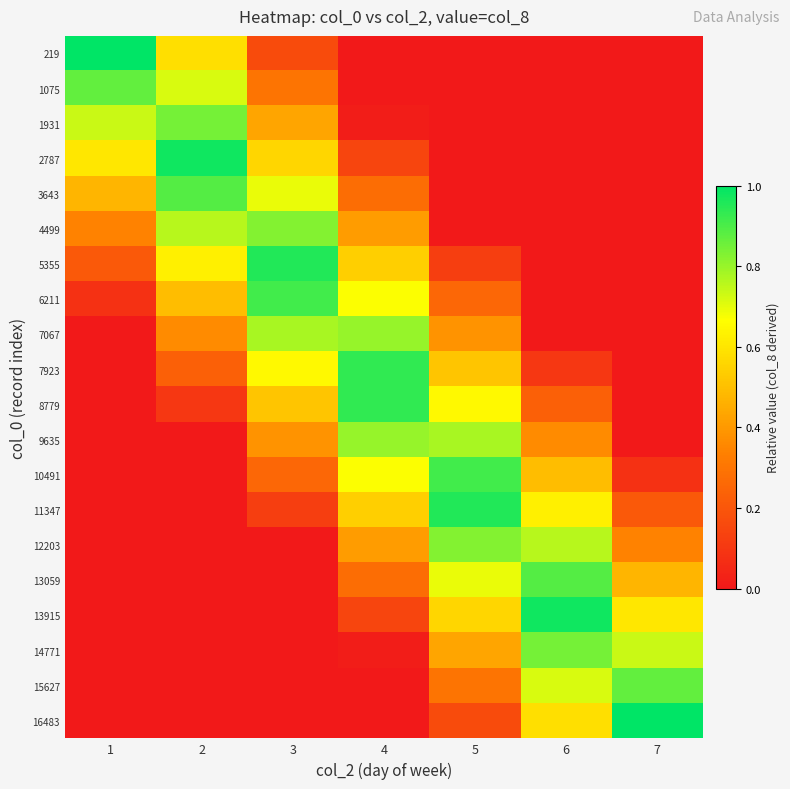

What is the difference between the highest and lowest values at 5?

1.0